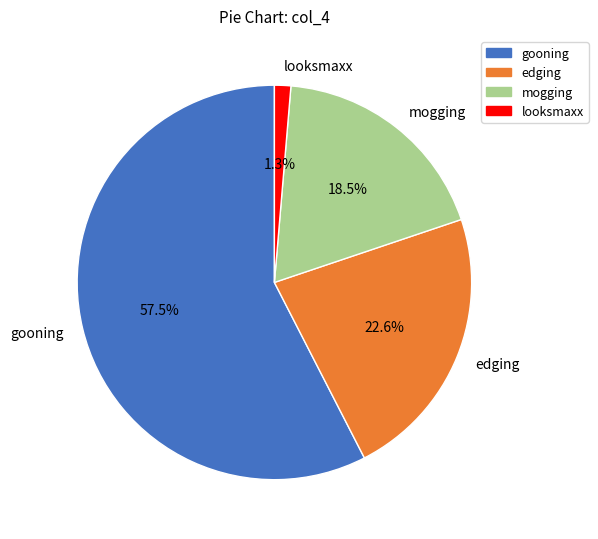

Between gooning and looksmaxx, which is larger?

gooning